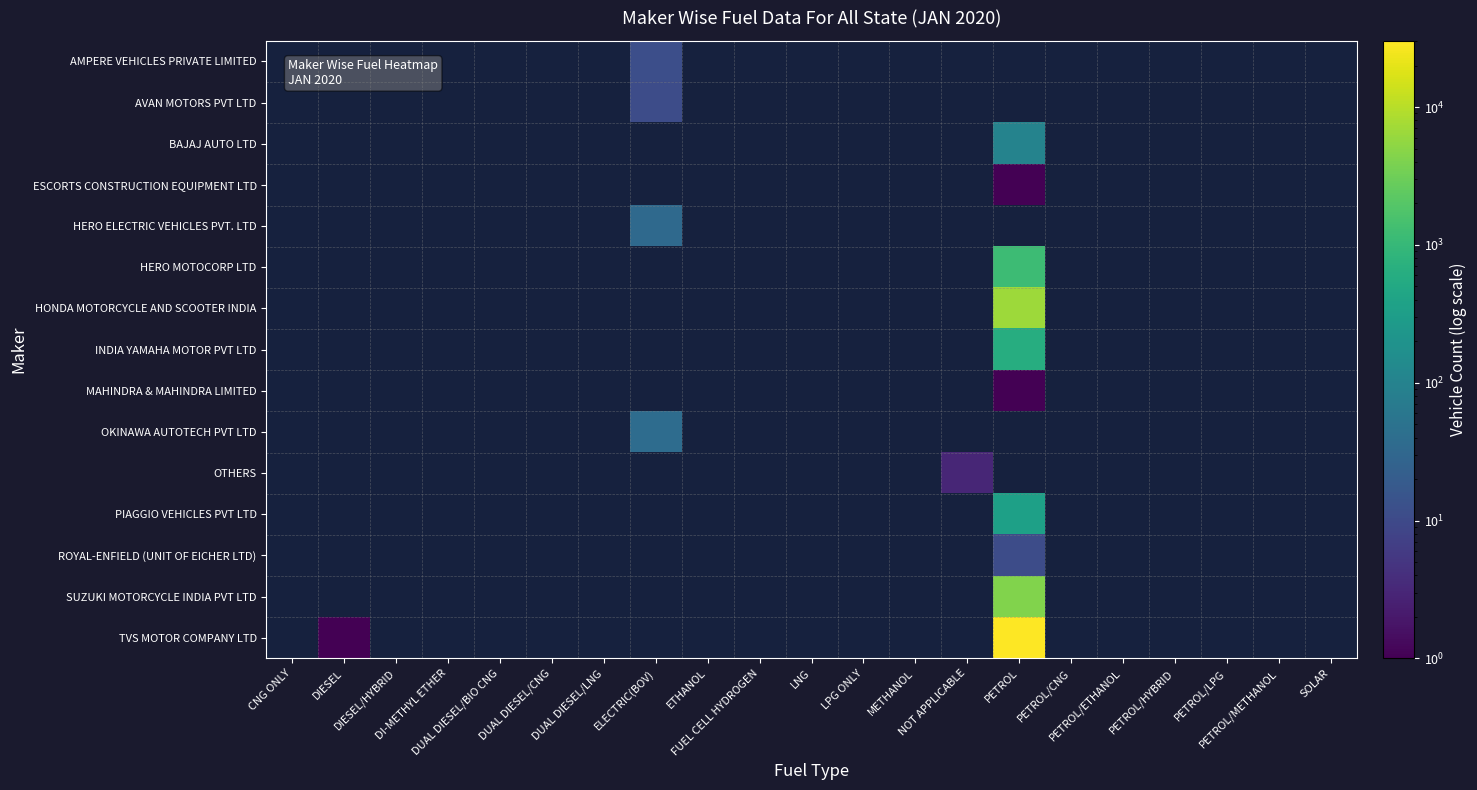

What is the maximum value shown in the chart?

30202.0